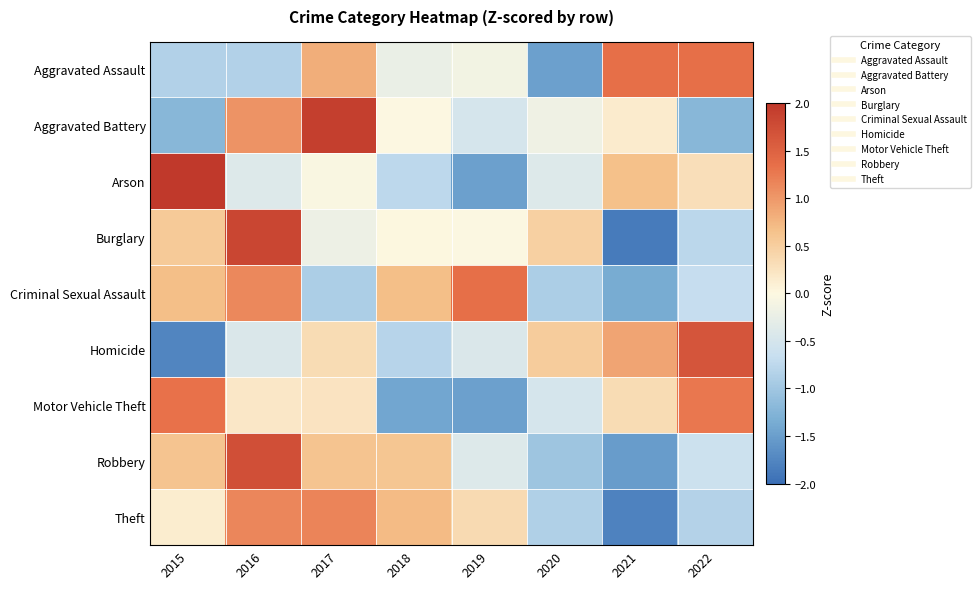

Reading right to left, list all the values displayed in this chart.

Aggravated Assault: 2022=1.4	2021=1.4	2020=-1.5	2019=-0.1	2018=-0.2	2017=0.8	2016=-0.8	2015=-0.8
Aggravated Battery: 2022=-1.2	2021=0.2	2020=-0.2	2019=-0.5	2018=-0.0	2017=1.9	2016=1.0	2015=-1.2
Arson: 2022=0.3	2021=0.7	2020=-0.4	2019=-1.5	2018=-0.8	2017=-0.0	2016=-0.4	2015=2.1
Burglary: 2022=-0.8	2021=-1.9	2020=0.5	2019=-0.0	2018=0.0	2017=-0.2	2016=1.8	2015=0.6
Criminal Sexual Assault: 2022=-0.7	2021=-1.4	2020=-0.9	2019=1.4	2018=0.7	2017=-0.9	2016=1.1	2015=0.7
Homicide: 2022=1.7	2021=0.9	2020=0.5	2019=-0.4	2018=-0.8	2017=0.3	2016=-0.4	2015=-1.8
Motor Vehicle Theft: 2022=1.3	2021=0.3	2020=-0.5	2019=-1.5	2018=-1.4	2017=0.2	2016=0.2	2015=1.3
Robbery: 2022=-0.6	2021=-1.5	2020=-1.0	2019=-0.4	2018=0.6	2017=0.6	2016=1.7	2015=0.6
Theft: 2022=-0.8	2021=-1.8	2020=-0.9	2019=0.3	2018=0.7	2017=1.2	2016=1.1	2015=0.1